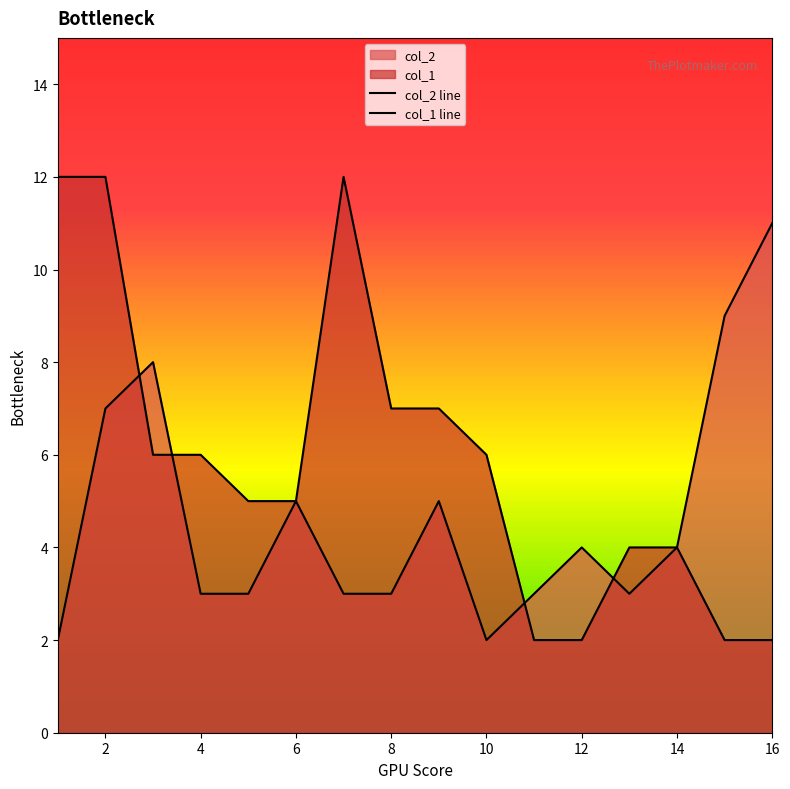

How many lines are shown in the chart?

2